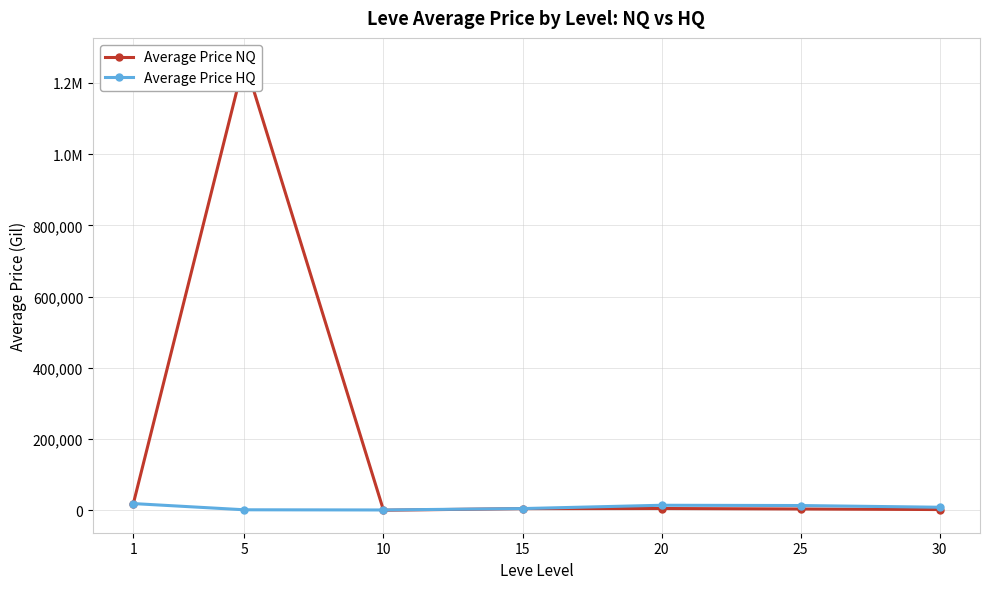

What is the value of the Average Price HQ point at the 6th from the left?

13701.6